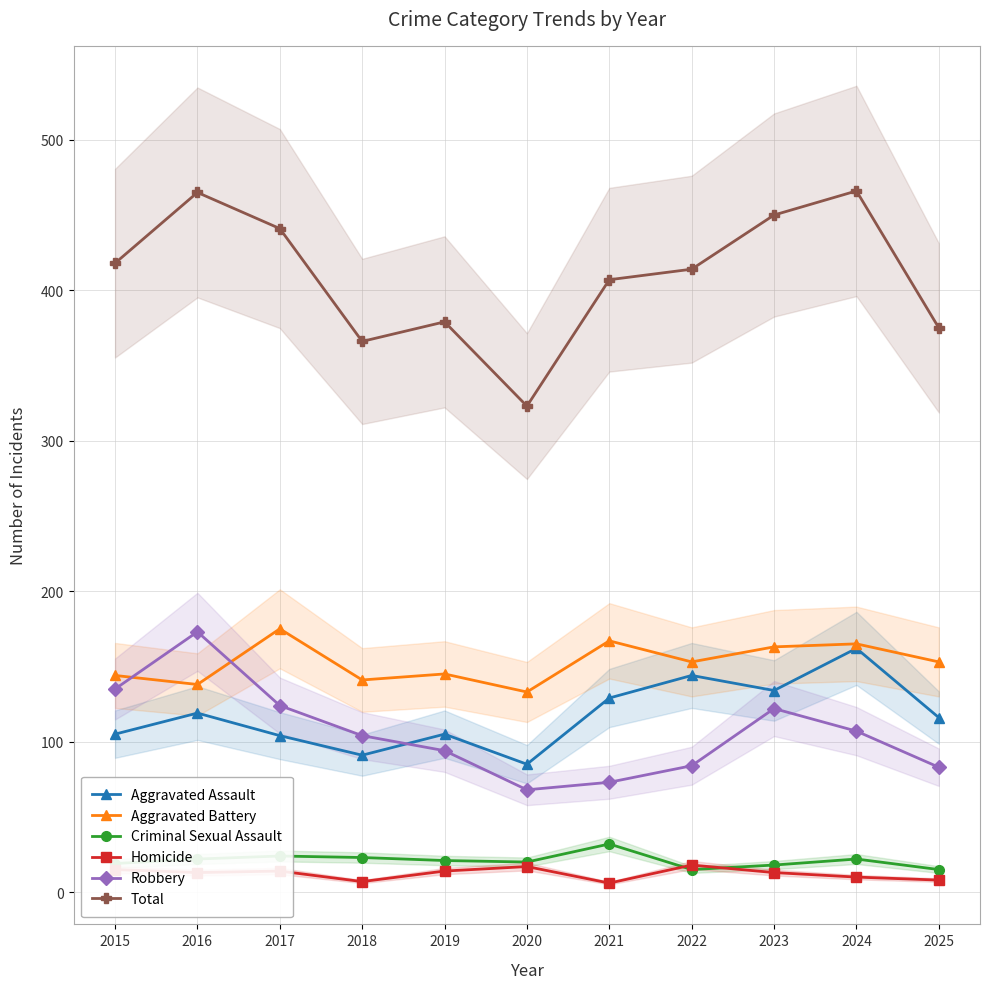

At which label does Aggravated Battery first exceed 153?

2017